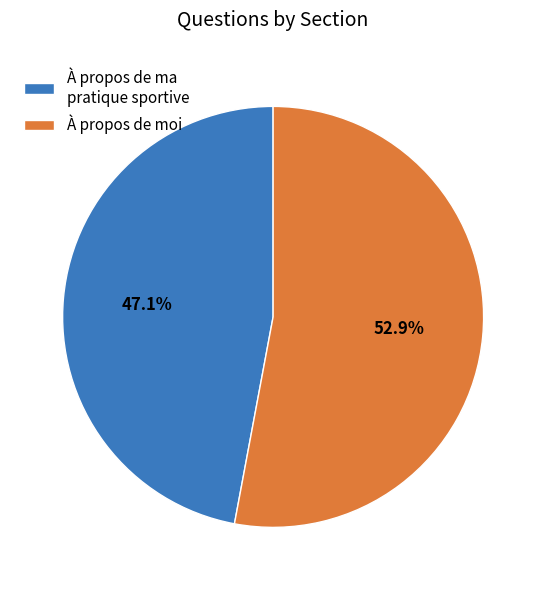

The À propos de ma pratique sportive slice represents 33% of the pie. True or false?

False